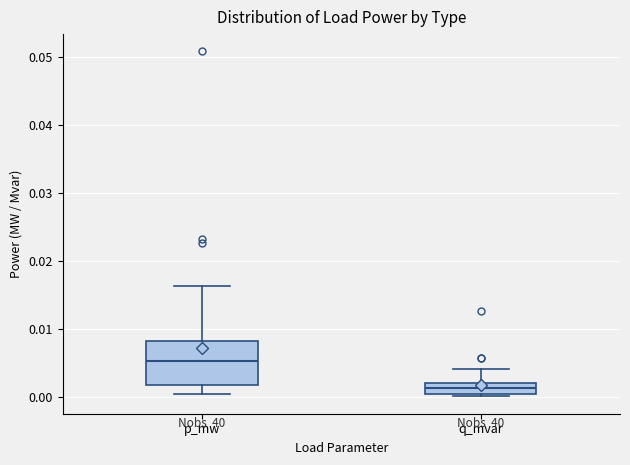

Reading left to right, transcribe this box plot: for each box, give where its median line is, the range the box spans, and where its two whiskers end, as read against the y-axis. The values are not printed on the chart, so give them approximately, as read against the axis.

p_mw: median 0.005, box 0.002 to 0.008, whiskers 0.000 to 0.016
q_mvar: median 0.001, box 0.000 to 0.002, whiskers 0.000 (just below the box's lower edge) to 0.004